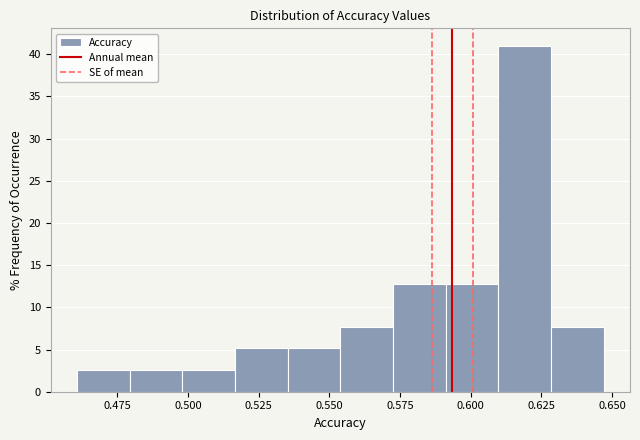

Read against the x-axis, roughly where is the centre of the tallest bar?

0.620